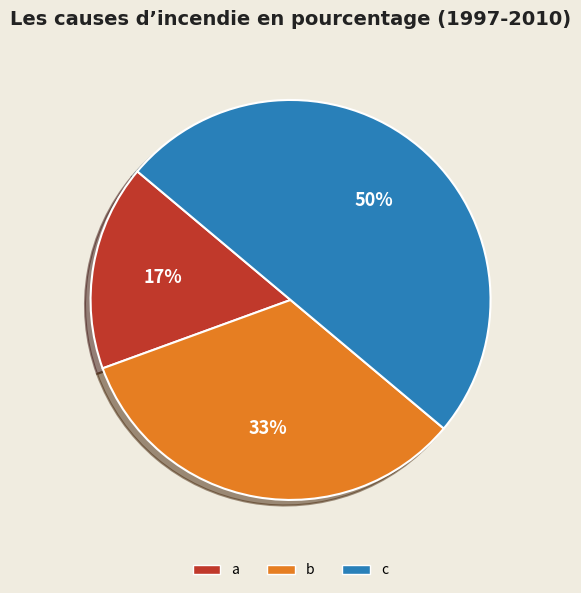

Is b the majority of the pie?

No